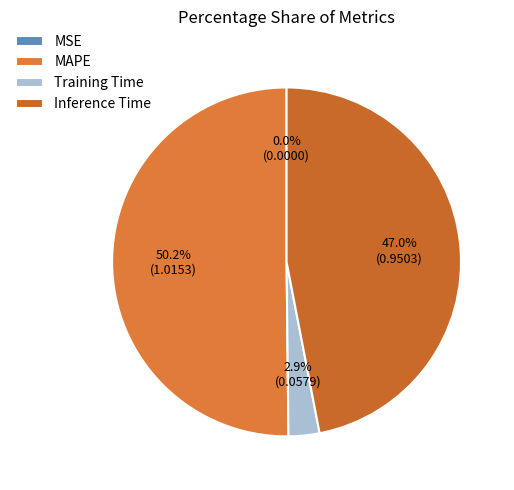

To the nearest percent, what percentage of the pie is MAPE?

50%